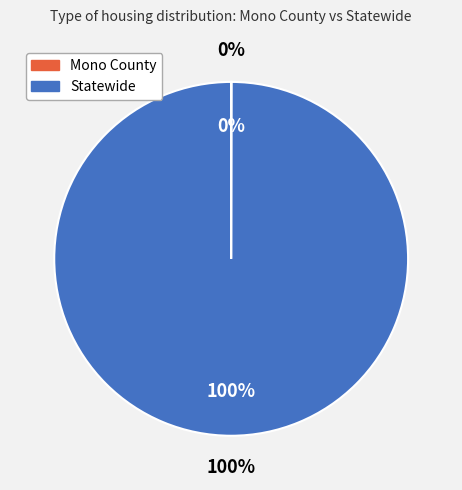

How many segments does this pie chart have?

2